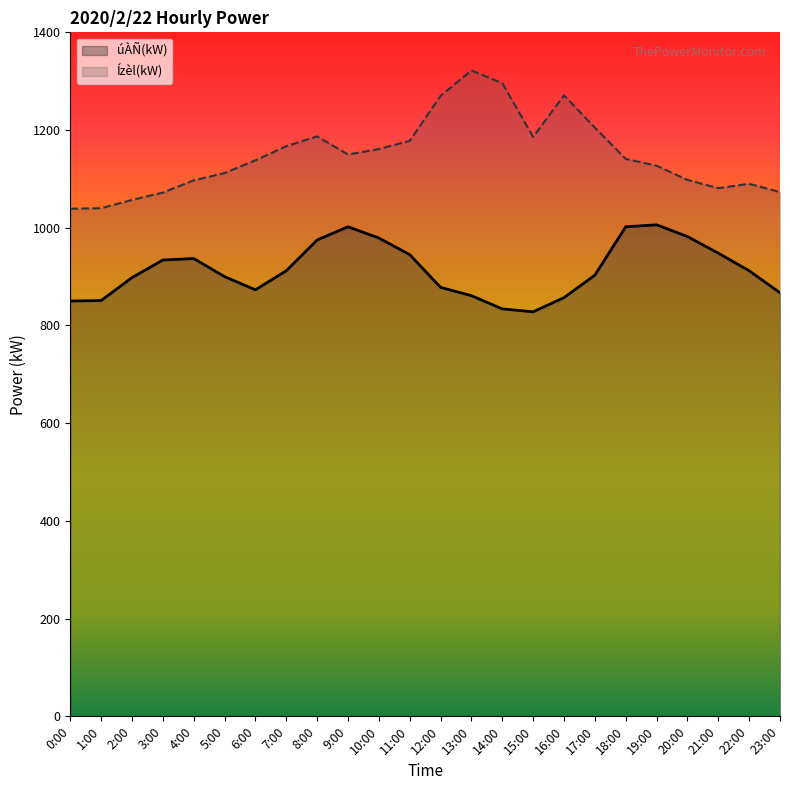

Reading left to right, list all the values displayed in this chart.

úÀÑ(kW): 0:00=850	1:00=851	2:00=898	3:00=934	4:00=937	5:00=900	6:00=873	7:00=912	8:00=975	9:00=1002	10:00=979	11:00=945	12:00=878	13:00=861	14:00=834	15:00=828	16:00=857	17:00=903	18:00=1002	19:00=1006	20:00=982	21:00=948	22:00=912	23:00=867
Ízèl(kW): 0:00=1039	1:00=1040	2:00=1057	3:00=1072	4:00=1097	5:00=1112	6:00=1138	7:00=1167	8:00=1187	9:00=1150	10:00=1161	11:00=1178	12:00=1270	13:00=1322	14:00=1296	15:00=1186	16:00=1271	17:00=1205	18:00=1141	19:00=1127	20:00=1098	21:00=1081	22:00=1090	23:00=1073